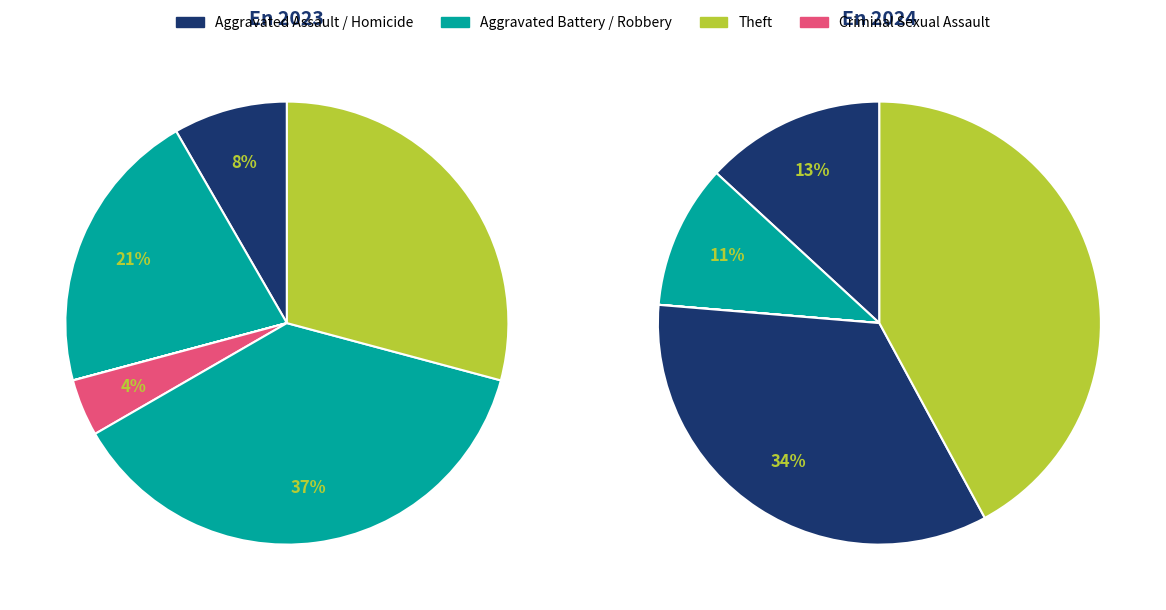

To the nearest percent, what is the combined percentage of Robbery and Criminal Sexual Assault?

42%